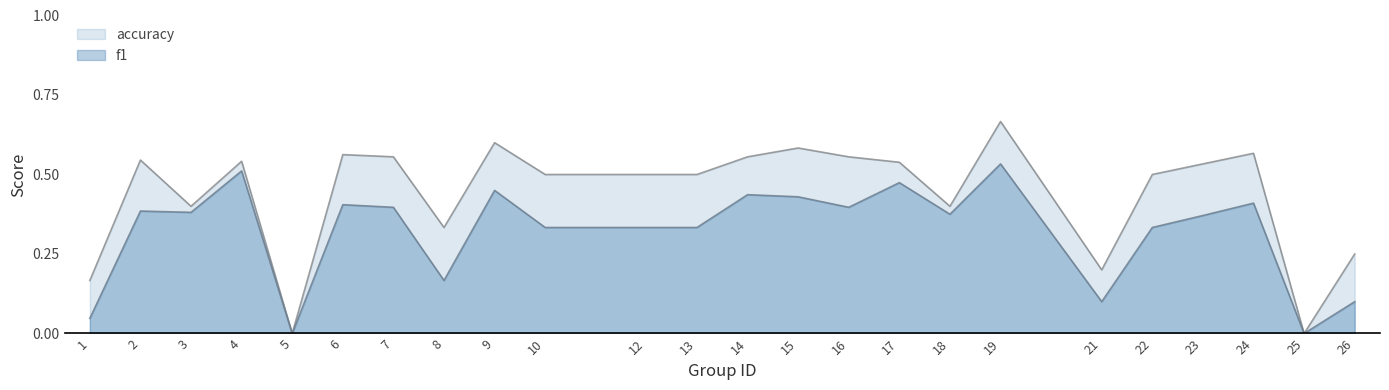

Reading left to right, extract all data points from this chart.

f1: 1=0.0	2=0.4	3=0.4	4=0.5	5=0.0	6=0.4	7=0.4	8=0.2	9=0.5	10=0.3	12=0.3	13=0.3	14=0.4	15=0.4	16=0.4	17=0.5	18=0.4	19=0.5	21=0.1	22=0.3	23=0.4	24=0.4	25=0.0	26=0.1
accuracy: 1=0.2	2=0.5	3=0.4	4=0.5	5=0.0	6=0.6	7=0.6	8=0.3	9=0.6	10=0.5	12=0.5	13=0.5	14=0.6	15=0.6	16=0.6	17=0.5	18=0.4	19=0.7	21=0.2	22=0.5	23=0.5	24=0.6	25=0.0	26=0.2